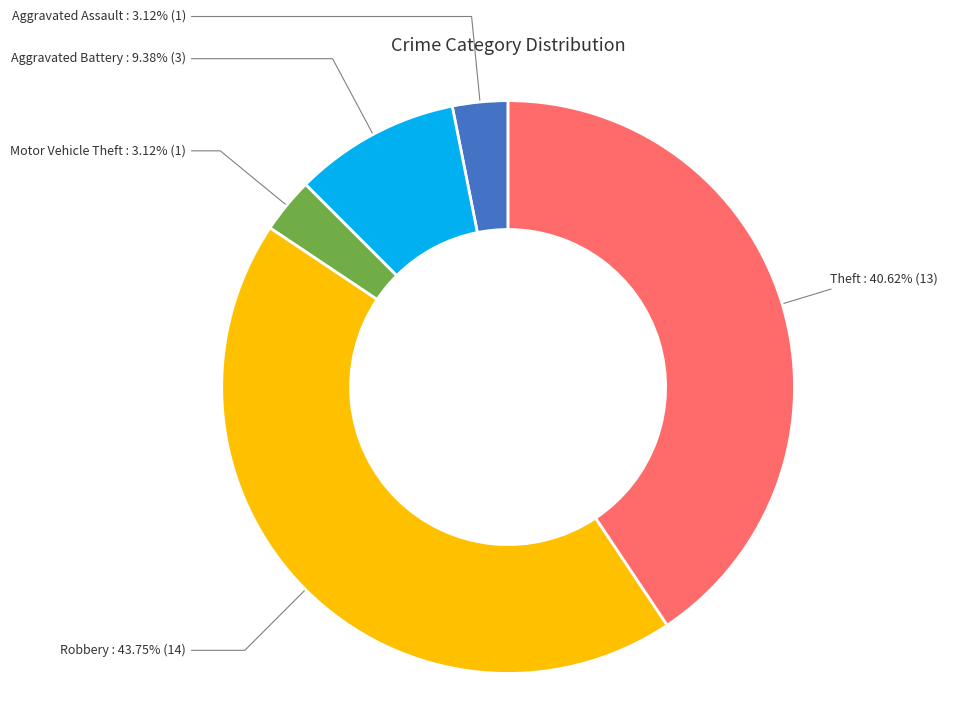

To the nearest percent, what is the average slice percentage?

20%